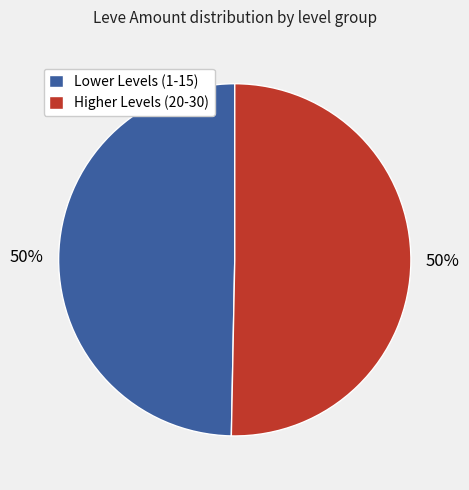

What percentage is the Lower Levels (1-15) slice, to the nearest percent?

50%